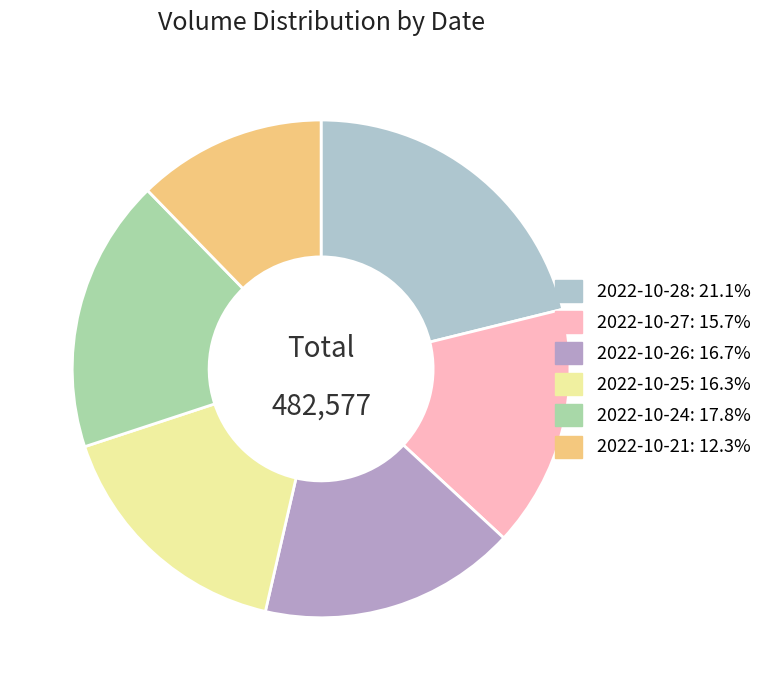

To the nearest percent, what is the difference between the 2022-10-21 and 2022-10-24 slice percentages?

6%